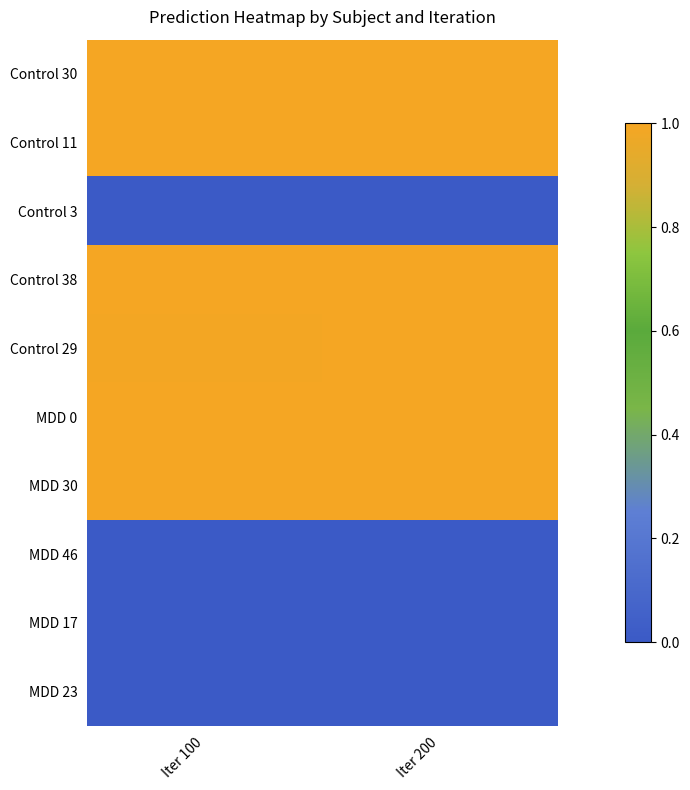

How many categories are shown in the chart?

2